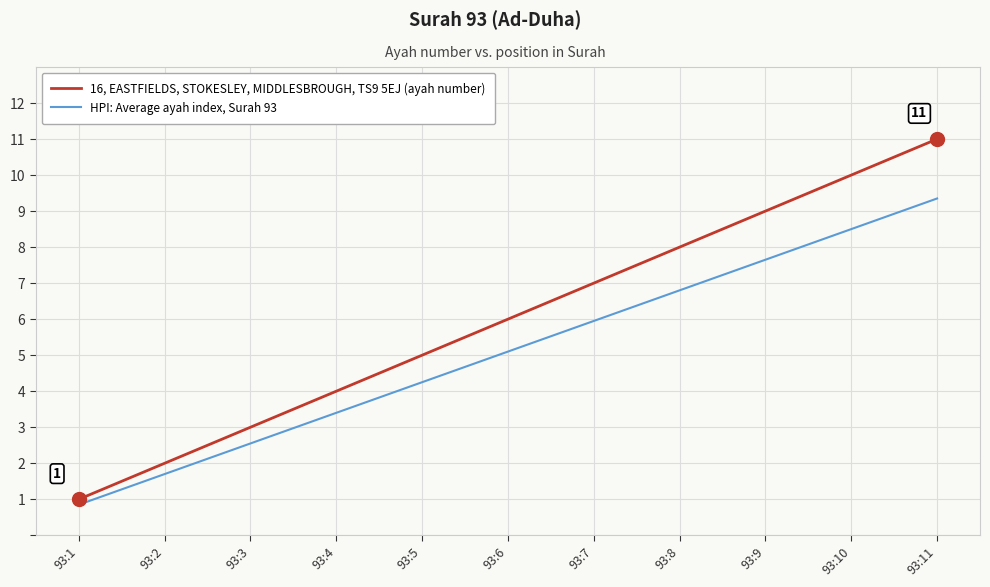

At which category does the chart reach its minimum across all series?

93:1